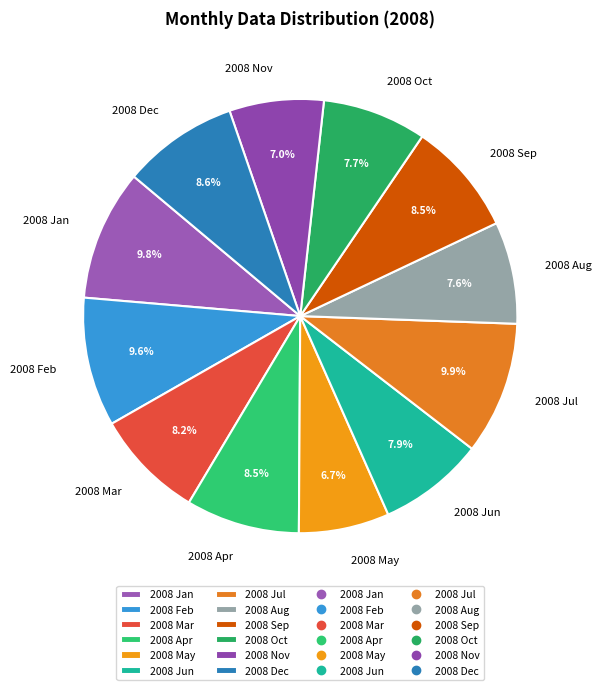

To the nearest percent, what is the difference between the largest and smallest slice percentages?

3%